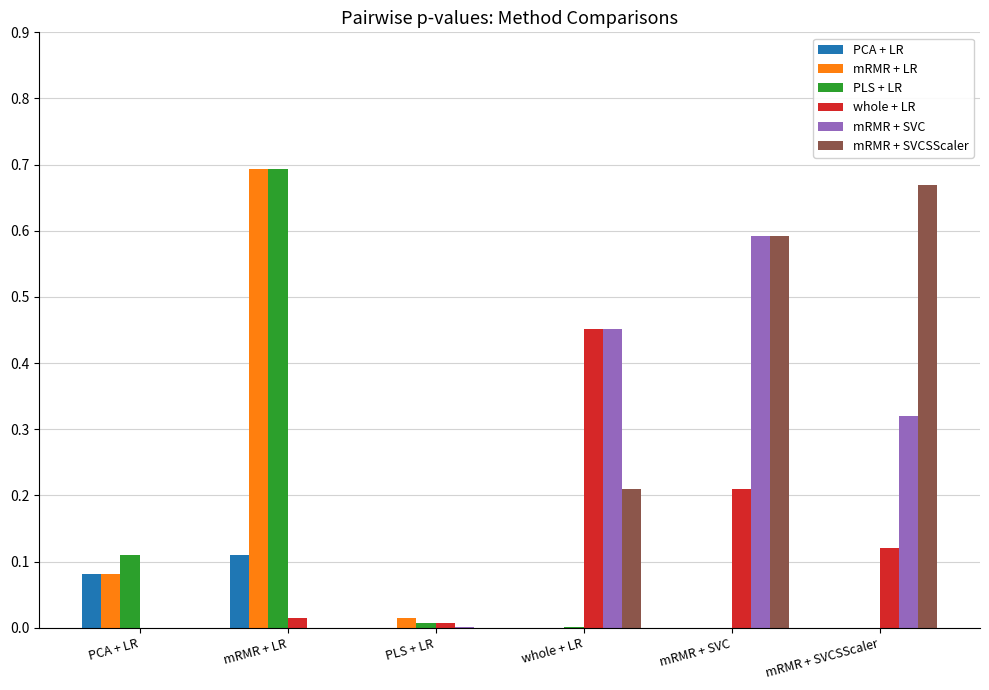

The PLS + LR series shows 0.7 at mRMR + LR. True or false?

True